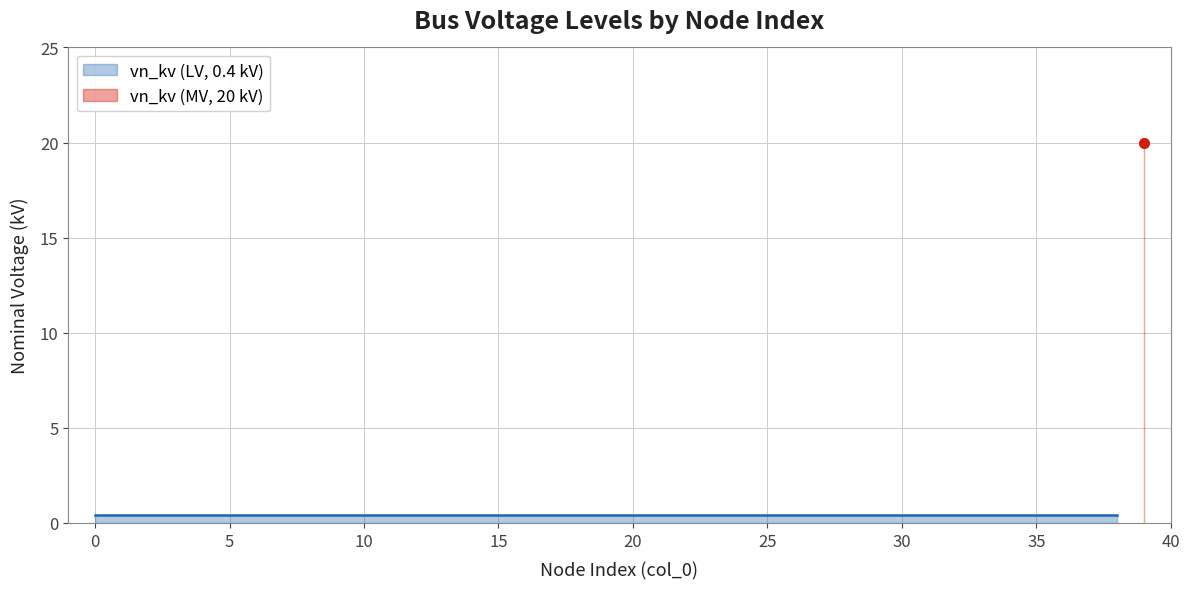

What is the value of the 31st point from the left?

0.4